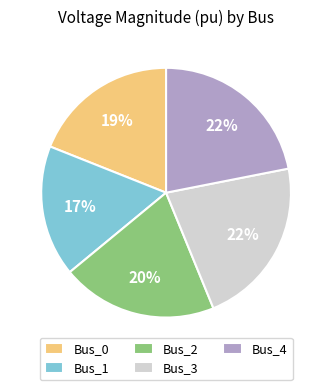

Which has a higher value, Bus_4 or Bus_0?

Bus_4